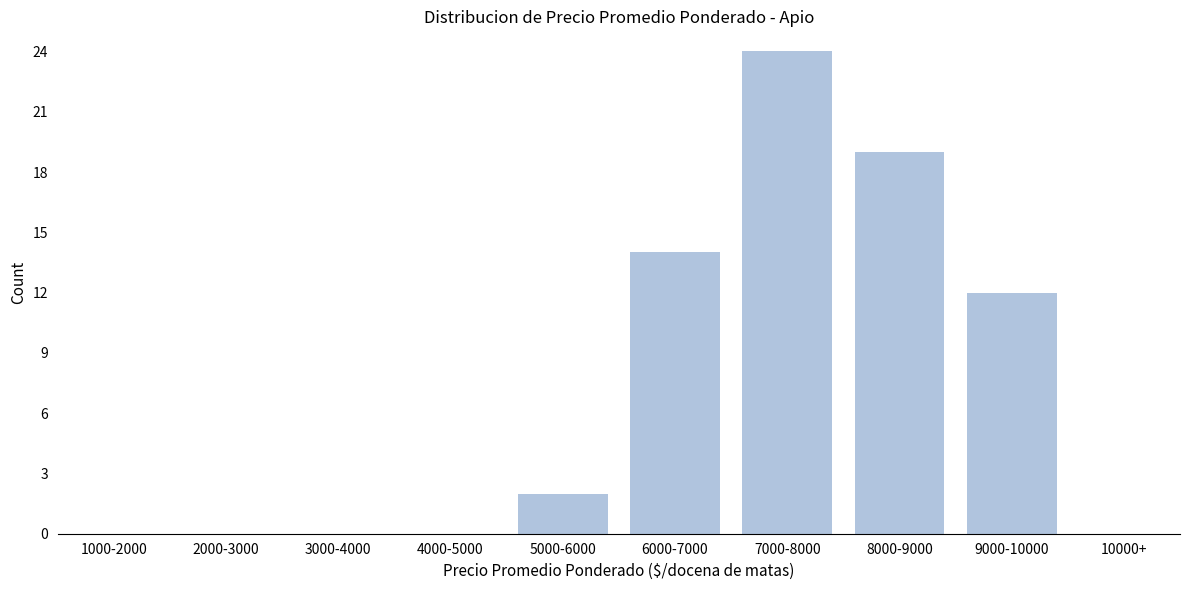

Reading left to right, transcribe all the data shown in this chart.

1000-2000=0	2000-3000=0	3000-4000=0	4000-5000=0	5000-6000=2	6000-7000=14	7000-8000=24	8000-9000=19	9000-10000=12	10000+=0